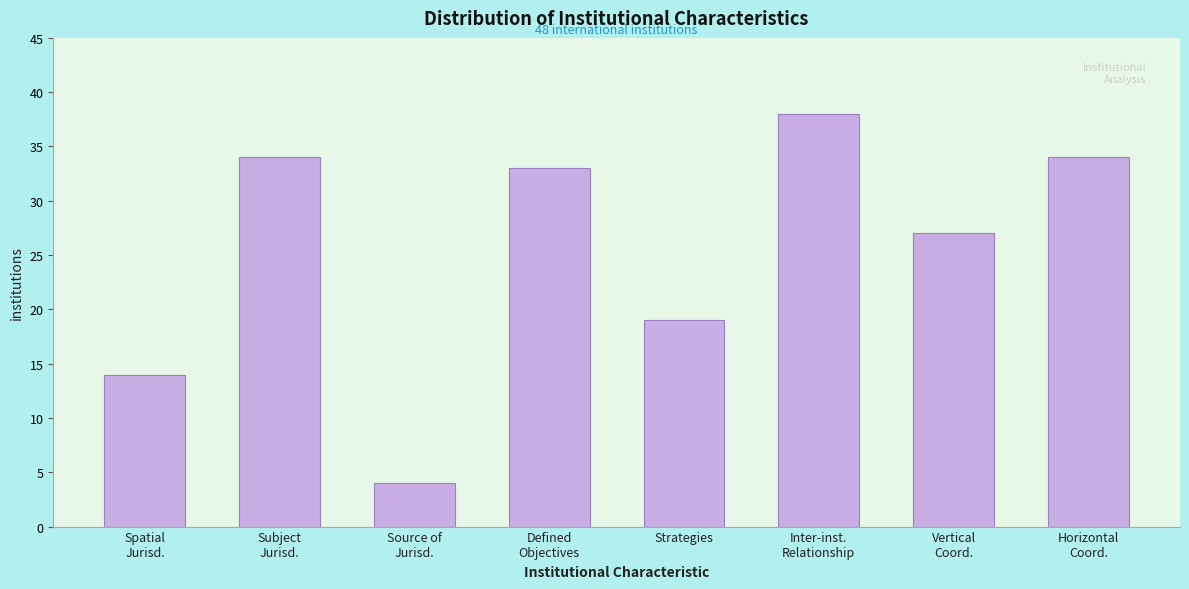

Reading left to right, what are all the values shown in this chart?

14	34	4	33	19	38	27	34